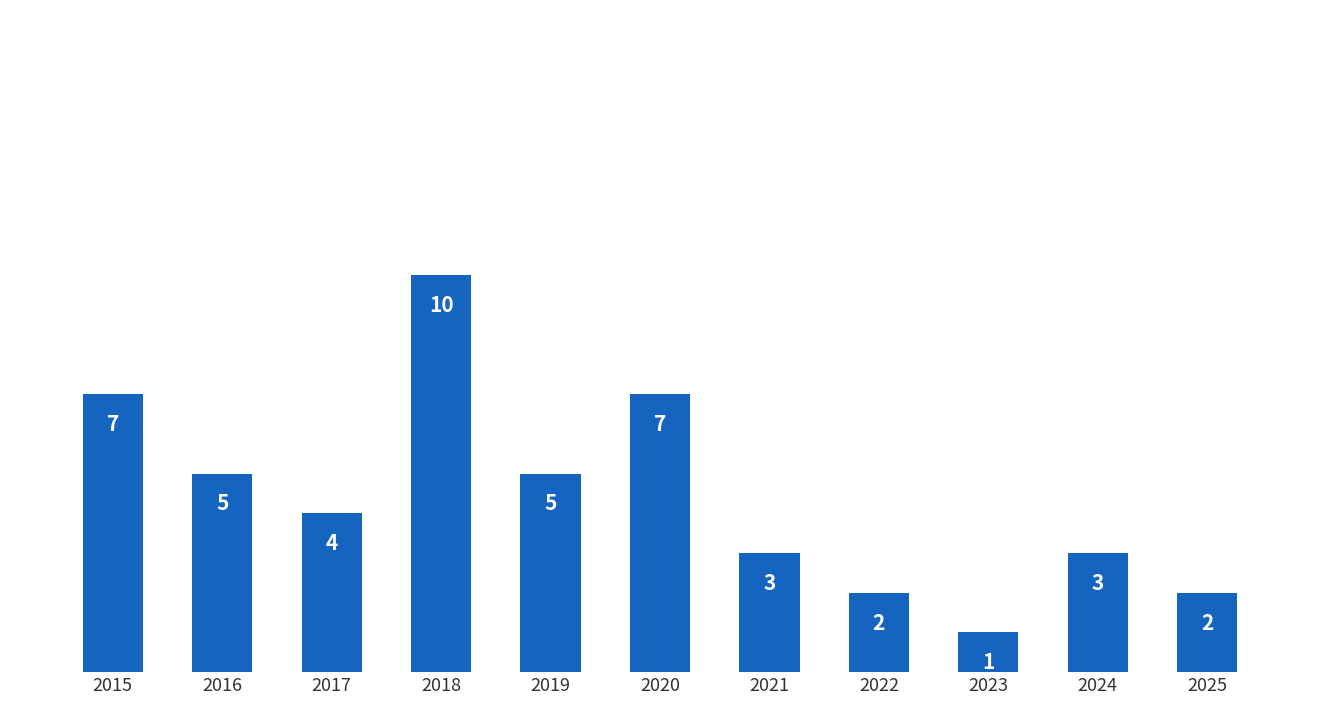

True or false: the data shows 5 at 2024.

False